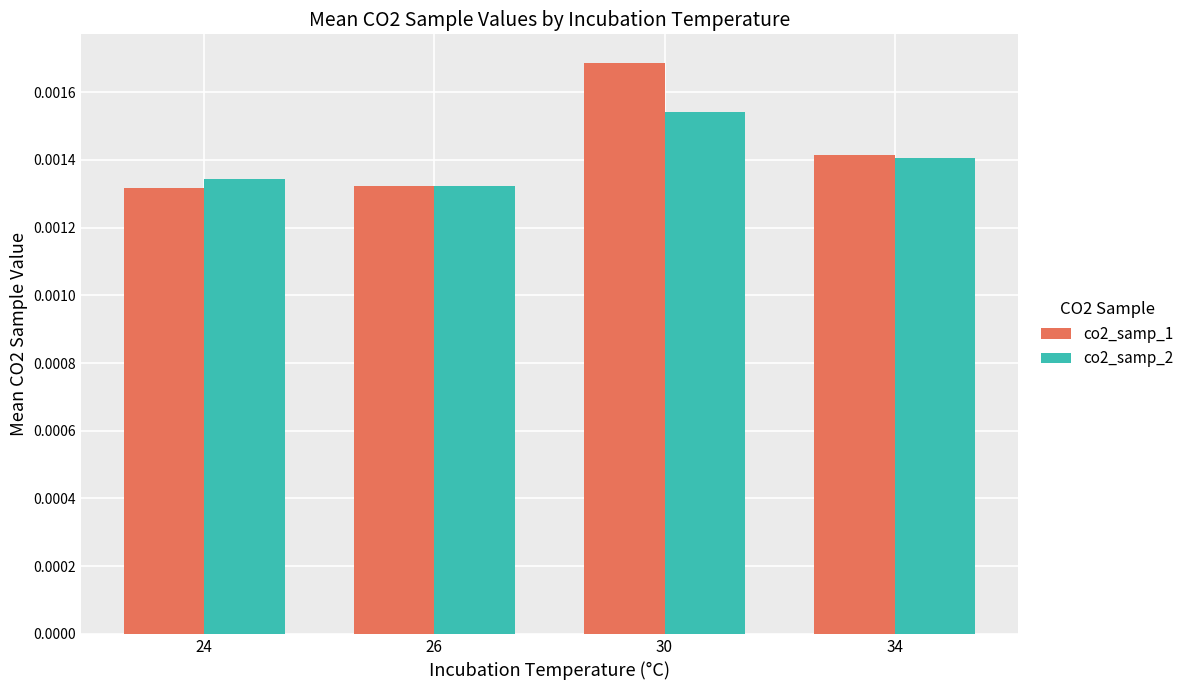

Which series has the largest total across all categories?

co2_samp_1